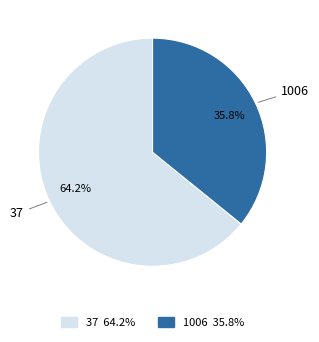

Is it true that 1006 is 48% of the pie?

False